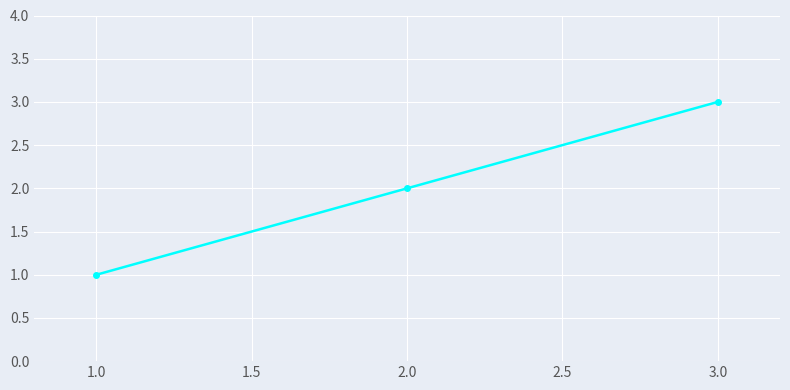

List the labels in order of value, largest first.

3.0, 2.0, 1.0